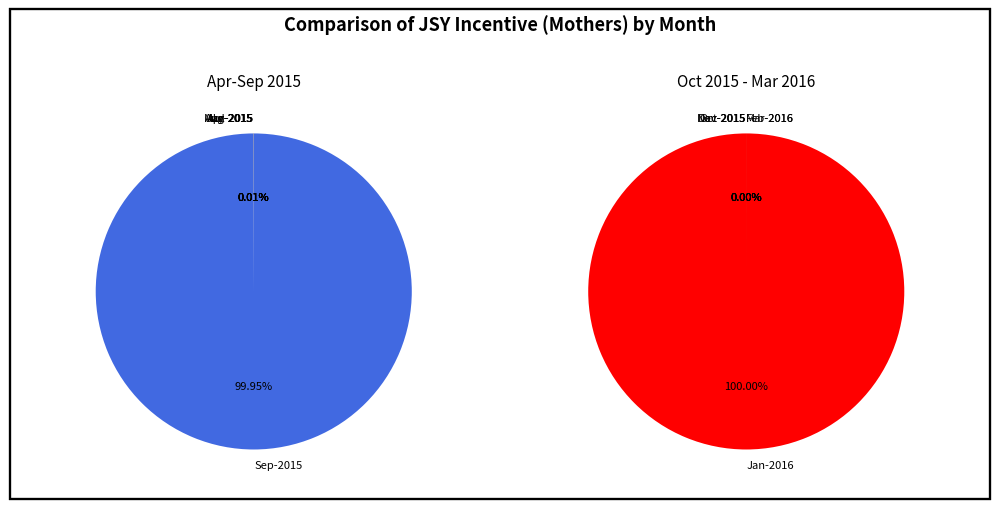

Which category accounts for the majority?

Jan-2016